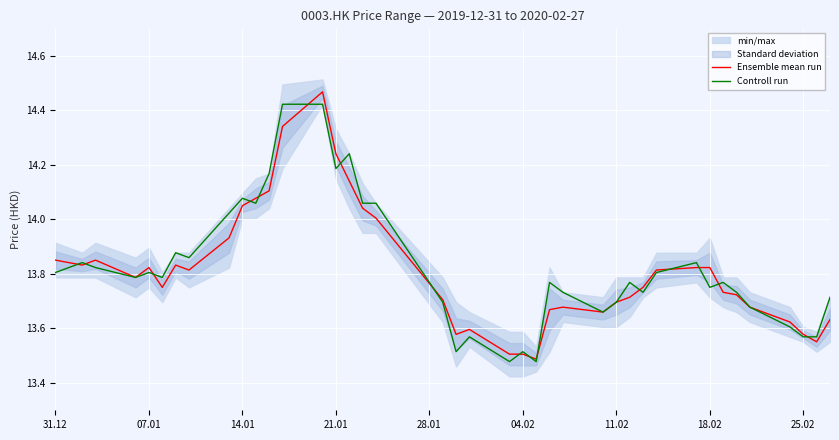

Between which two adjacent categories do Ensemble mean run and Controll run first intersect?

31.12 and 07.01